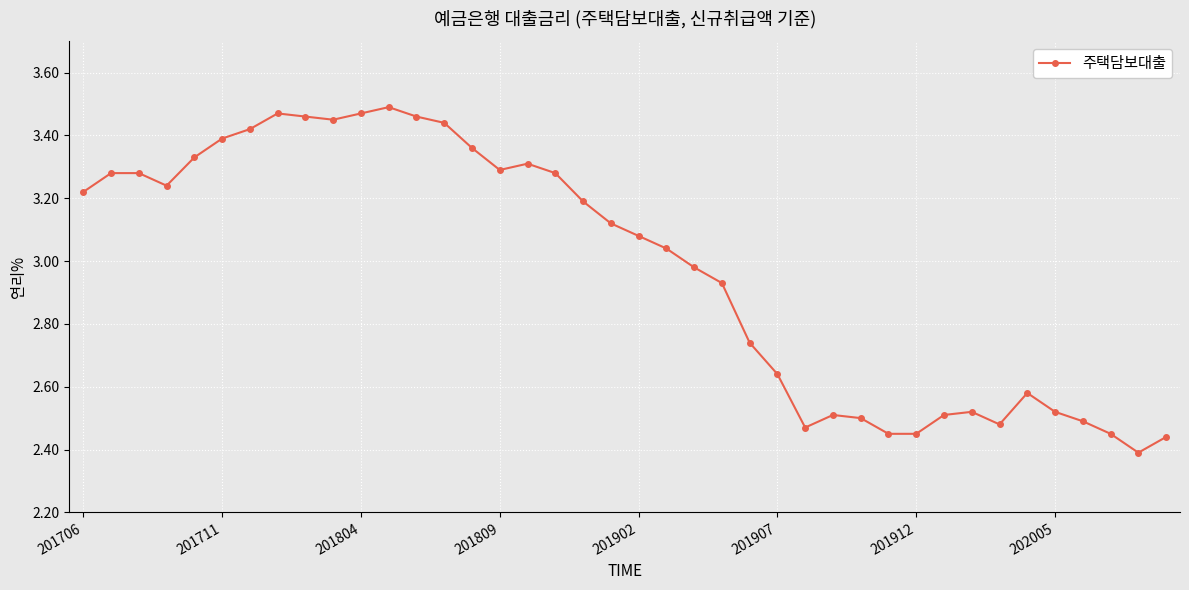

What is the difference between the second highest and second lowest values?

1.0